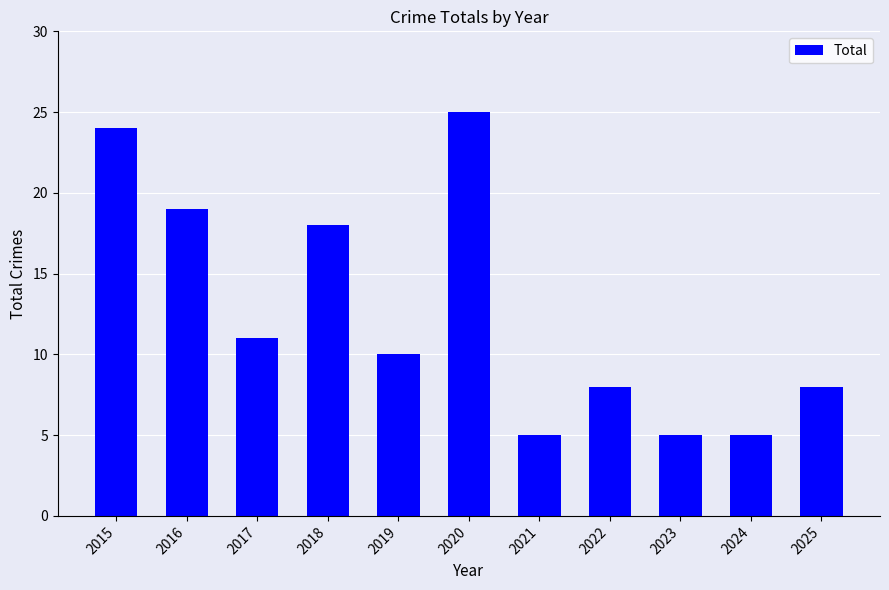

True or false: the data shows 5 at 2024.

True